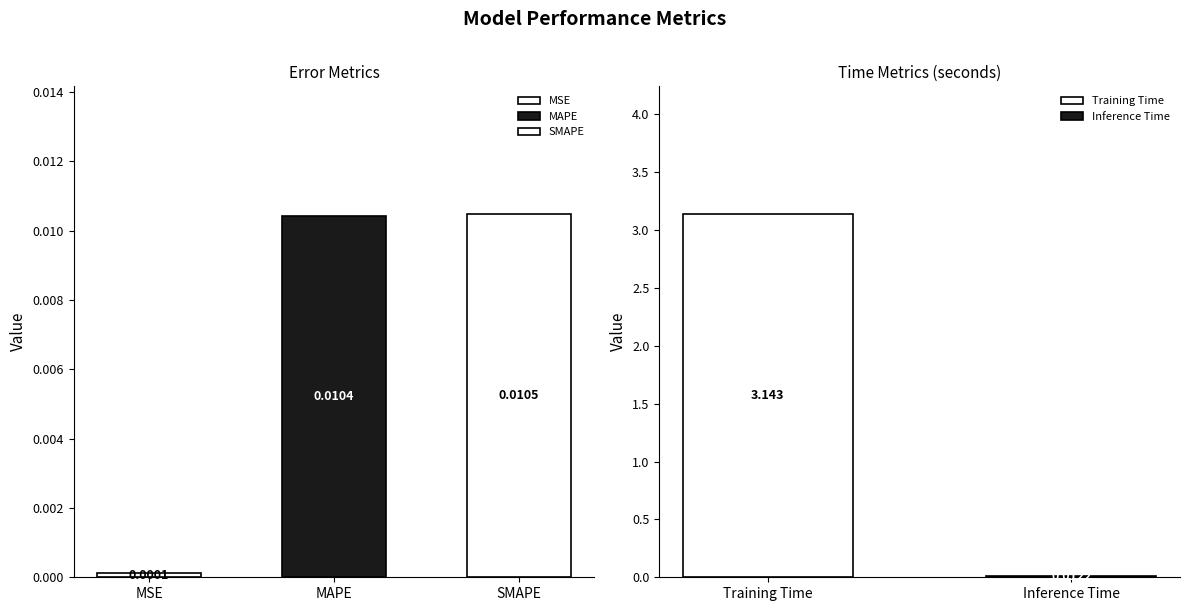

How many bars are there in total?

5